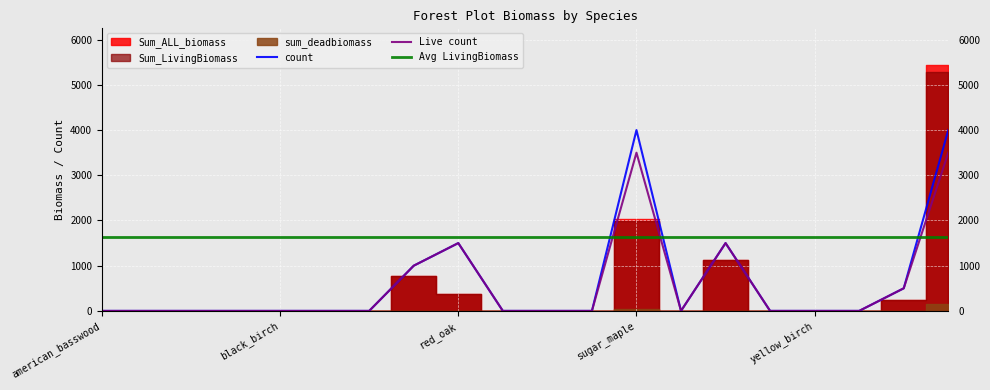

Reading left to right, list all the values displayed in this chart.

Sum_ALL_biomass: american_basswood=0.0	beech=0.0	american_chestnut=0.0	bigtooth_aspen=0.0	black_birch=0.0	black_cherry=0.0	black_oak=0.0	red_maple=764.7	red_oak=380.1	red_pine=0.0	red_spruce=0.0	striped_maple=0.0	sugar_maple=2022.7	white_ash=0.0	white_oak=1131.9	white_pine=0.0	yellow_birch=0.0	black_maple=0.0	bitternut_hickory=232.4	pignut_hickory=5435.2
Sum_LivingBiomass: american_basswood=0.0	beech=0.0	american_chestnut=0.0	bigtooth_aspen=0.0	black_birch=0.0	black_cherry=0.0	black_oak=0.0	red_maple=764.7	red_oak=380.1	red_pine=0.0	red_spruce=0.0	striped_maple=0.0	sugar_maple=1985.5	white_ash=0.0	white_oak=1131.9	white_pine=0.0	yellow_birch=0.0	black_maple=0.0	bitternut_hickory=232.4	pignut_hickory=5286.0
sum_deadbiomass: american_basswood=0.0	beech=0.0	american_chestnut=0.0	bigtooth_aspen=0.0	black_birch=0.0	black_cherry=0.0	black_oak=0.0	red_maple=0.0	red_oak=0.0	red_pine=0.0	red_spruce=0.0	striped_maple=0.0	sugar_maple=37.3	white_ash=0.0	white_oak=0.0	white_pine=0.0	yellow_birch=0.0	black_maple=0.0	bitternut_hickory=0.0	pignut_hickory=149.3
Live count: american_basswood=0.0	beech=0.0	american_chestnut=0.0	bigtooth_aspen=0.0	black_birch=0.0	black_cherry=0.0	black_oak=0.0	red_maple=2.0	red_oak=3.0	red_pine=0.0	red_spruce=0.0	striped_maple=0.0	sugar_maple=7.0	white_ash=0.0	white_oak=3.0	white_pine=0.0	yellow_birch=0.0	black_maple=0.0	bitternut_hickory=1.0	pignut_hickory=7.0
count: american_basswood=0.0	beech=0.0	american_chestnut=0.0	bigtooth_aspen=0.0	black_birch=0.0	black_cherry=0.0	black_oak=0.0	red_maple=2.0	red_oak=3.0	red_pine=0.0	red_spruce=0.0	striped_maple=0.0	sugar_maple=8.0	white_ash=0.0	white_oak=3.0	white_pine=0.0	yellow_birch=0.0	black_maple=0.0	bitternut_hickory=1.0	pignut_hickory=8.0